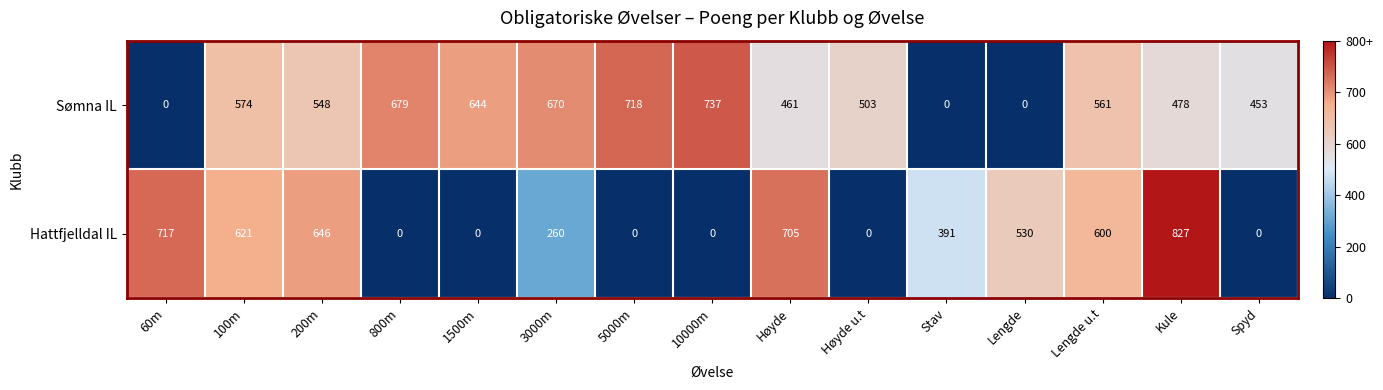

How many data points does each series have?

15